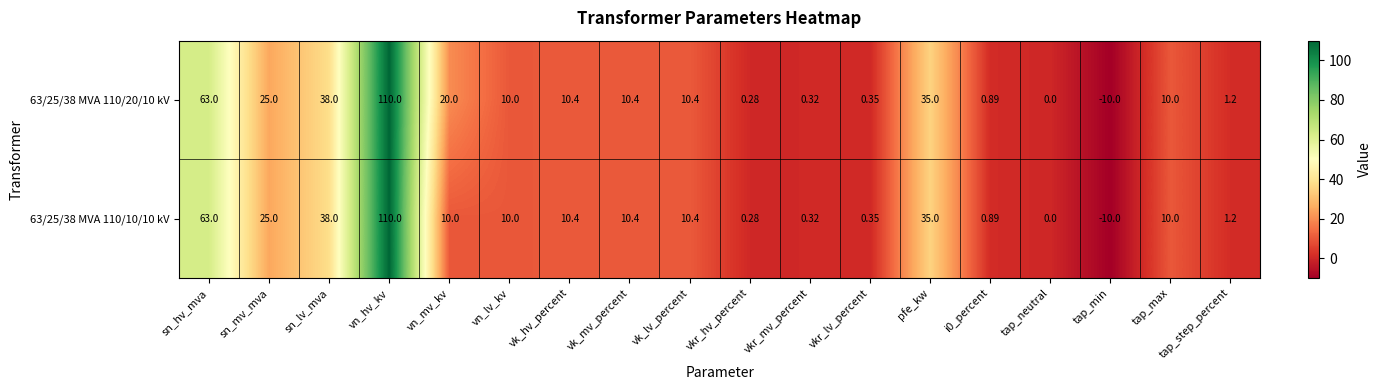

Where is 63/25/38 MVA 110/20/10 kV nearest to the value 50?

sn_lv_mva